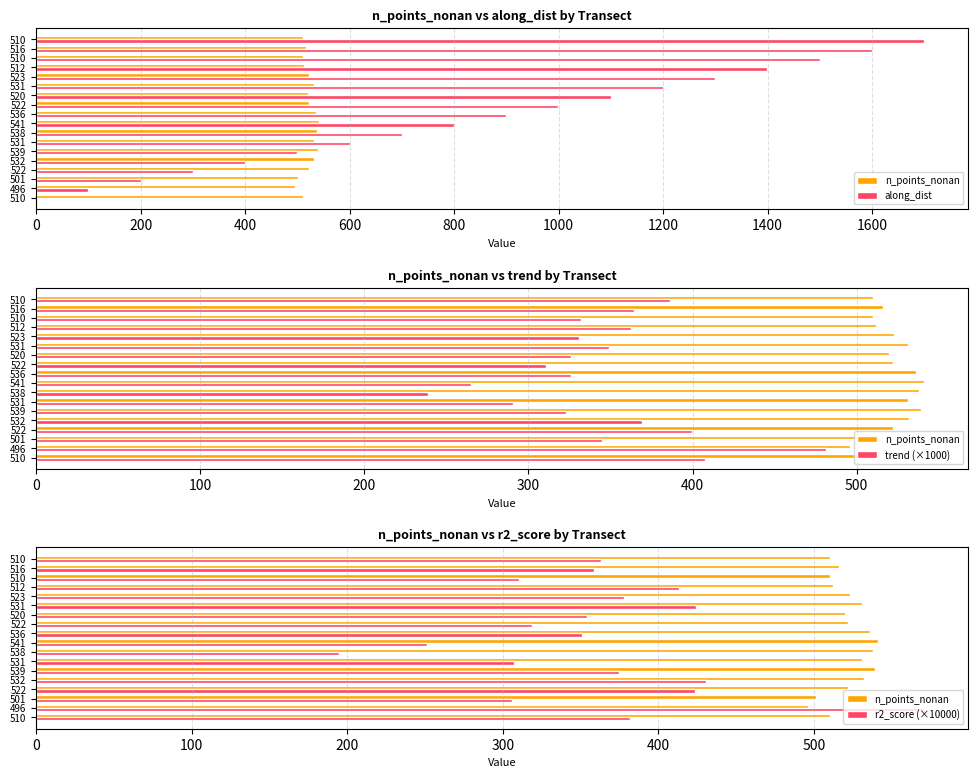

What is the difference between the maximum and minimum values in the r2_score (×10000) series?

376.0